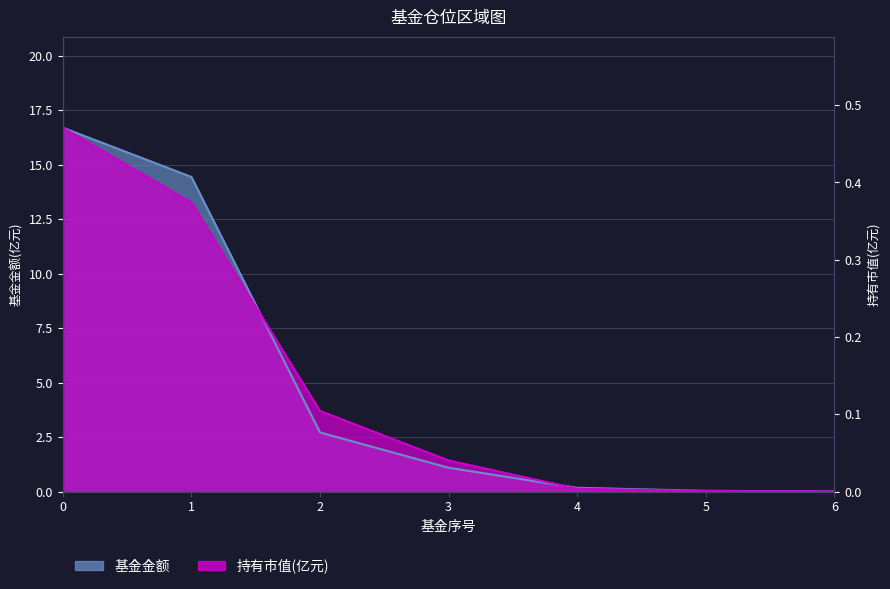

What is the total value across all series at 5?

0.1